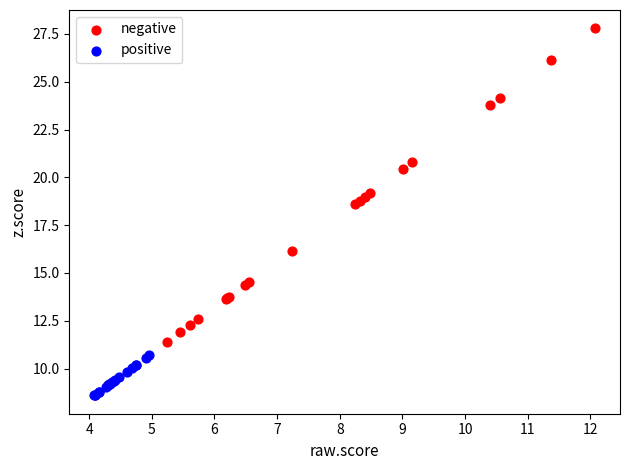

Which series contains the highest Y value?

negative